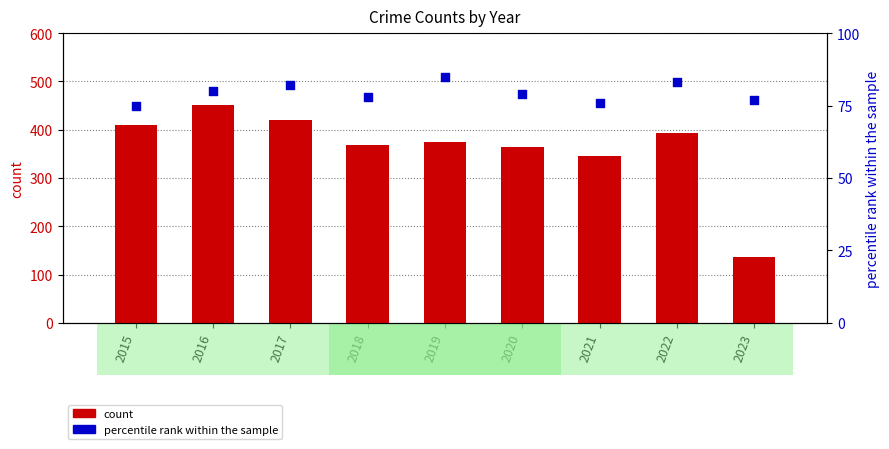

Is the value of count at 2015 greater than the value of percentile rank within the sample at 2018?

Yes